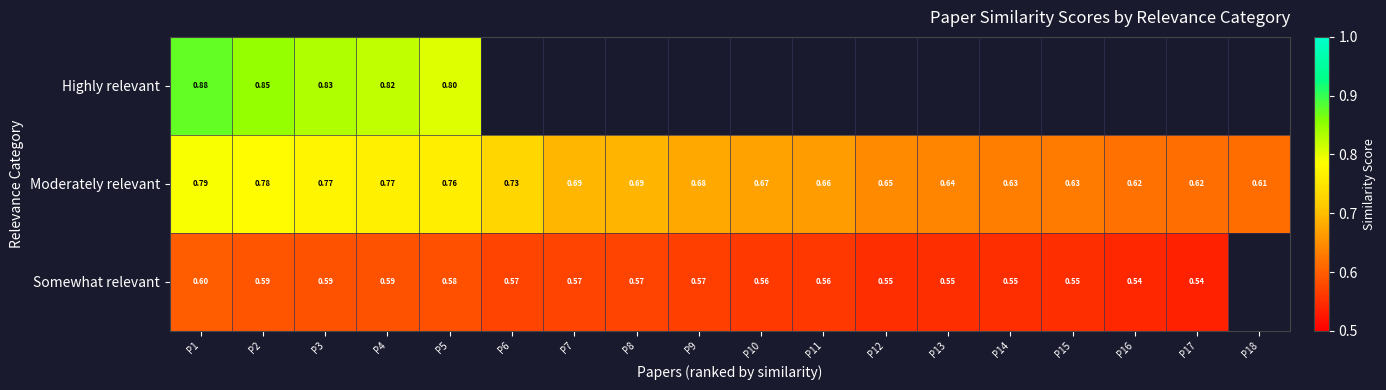

Is the value of Moderately relevant at P10 greater than the value of Somewhat relevant at P11?

Yes